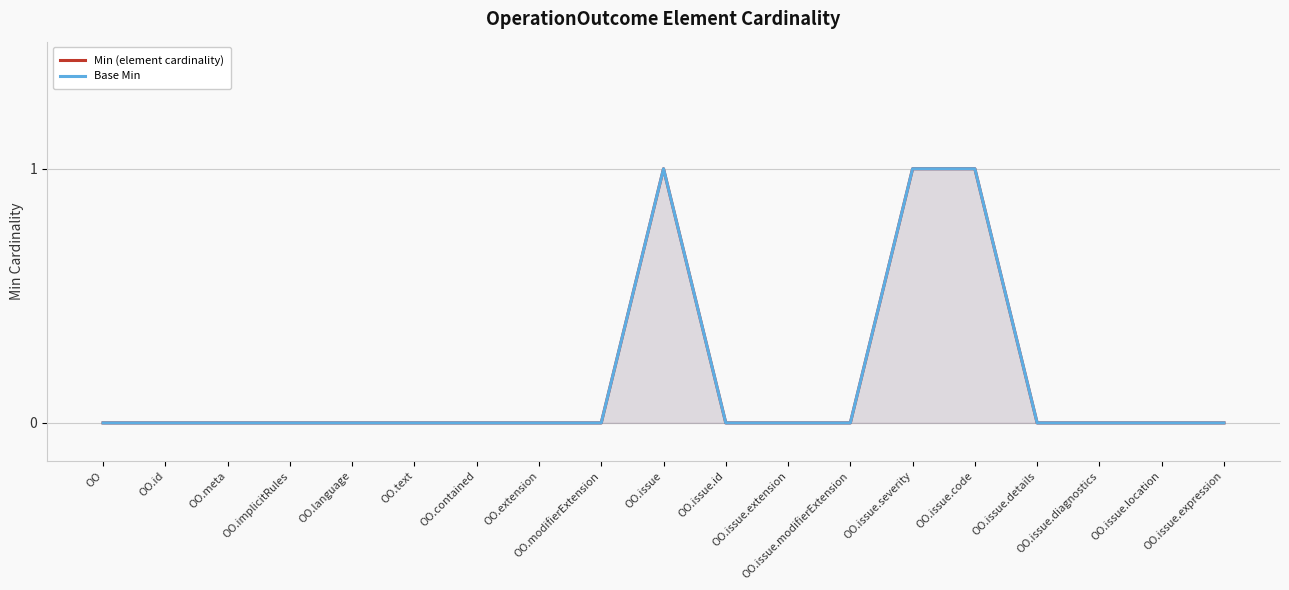

True or false: Min (element cardinality) and Base Min intersect in this chart.

False